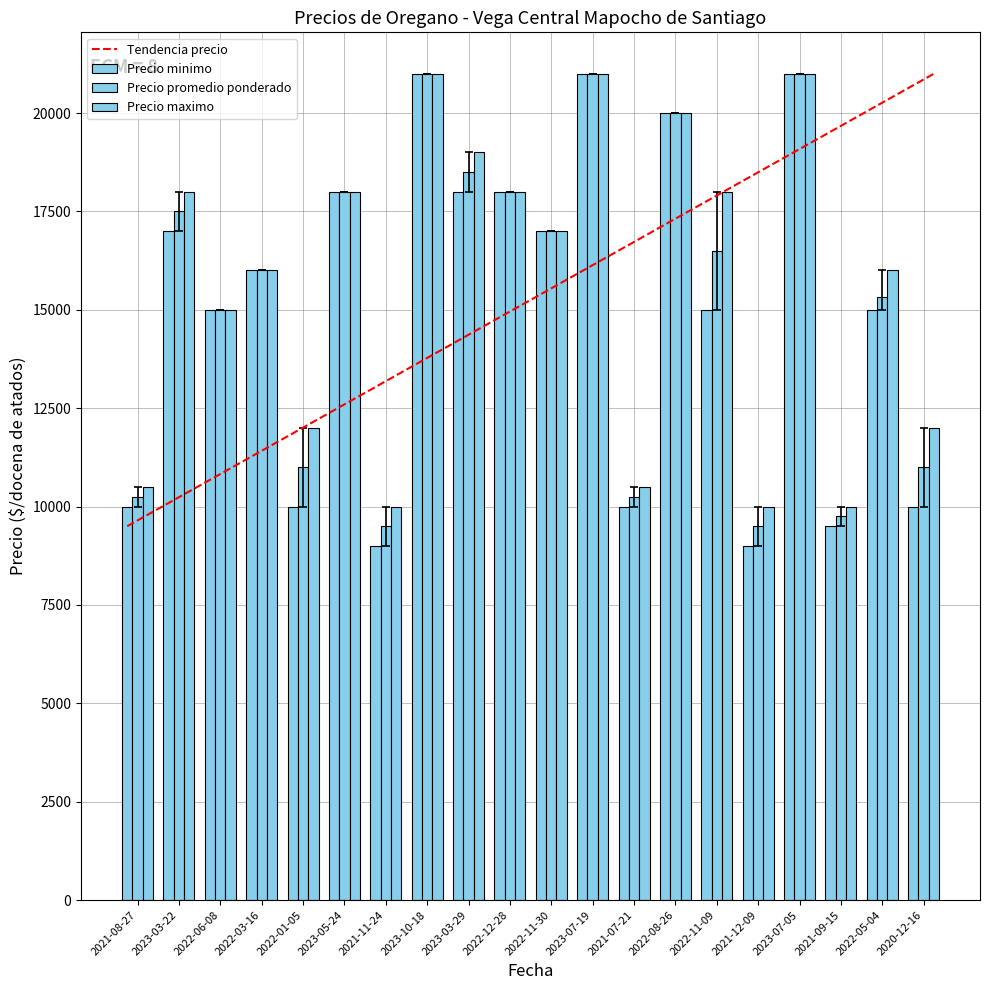

What is the average value of the Precio promedio ponderado series?

15304